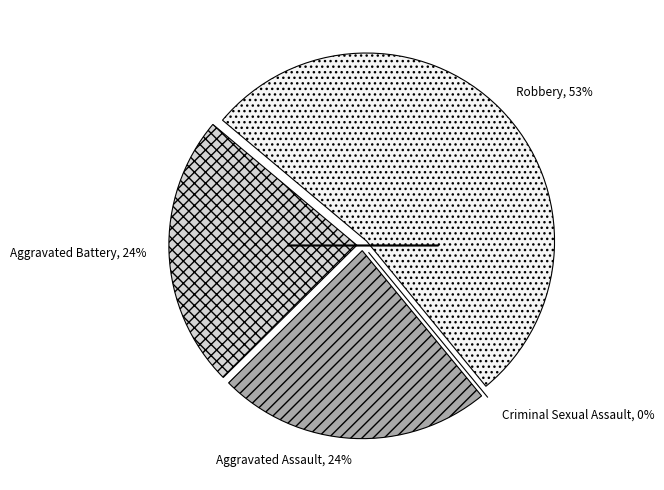

Is it true that Robbery is 44% of the pie?

False